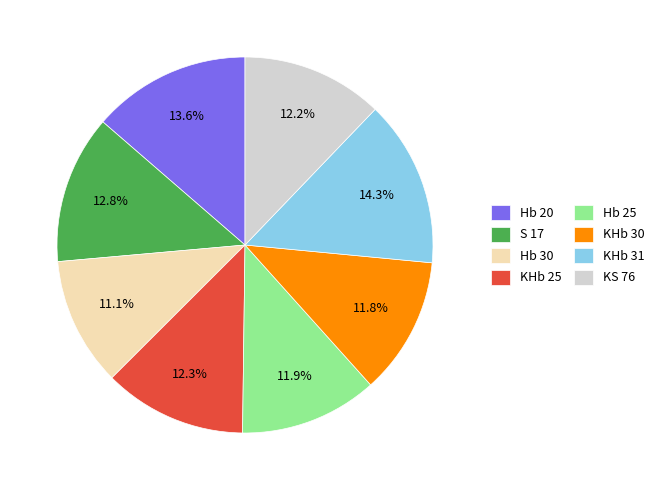

How many segments does this pie chart have?

8